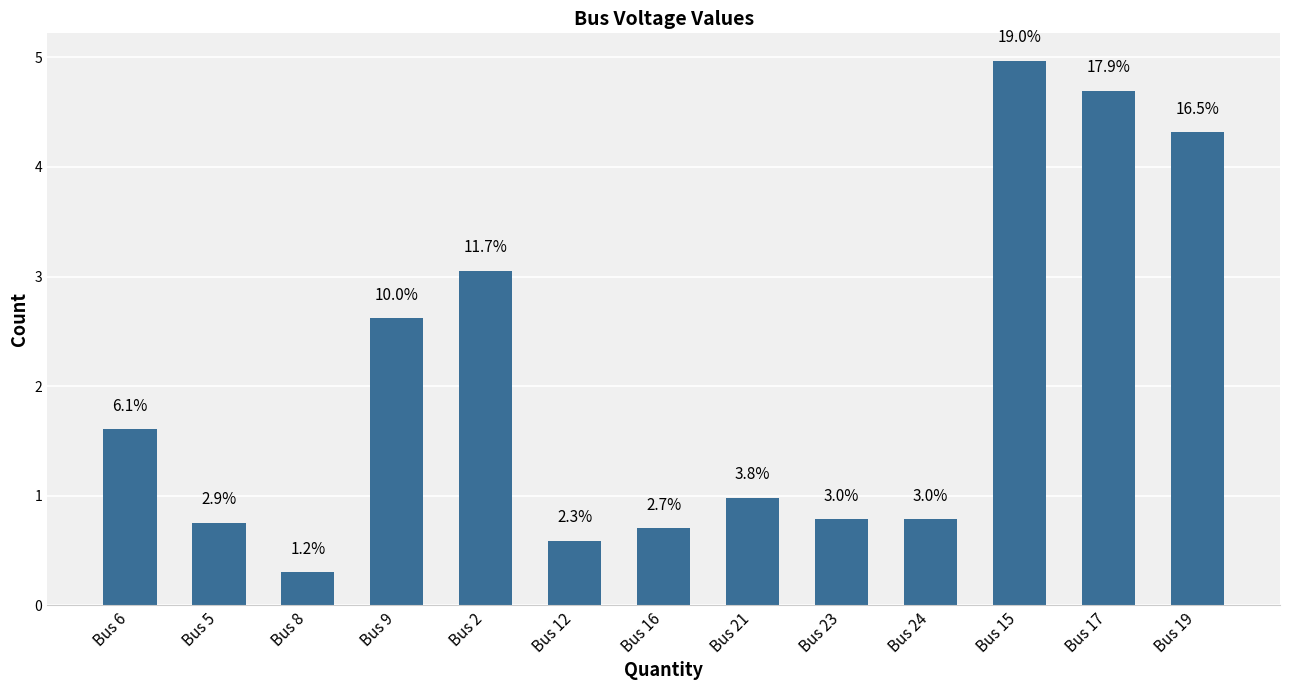

Which label corresponds to the largest value in the chart?

Bus 15